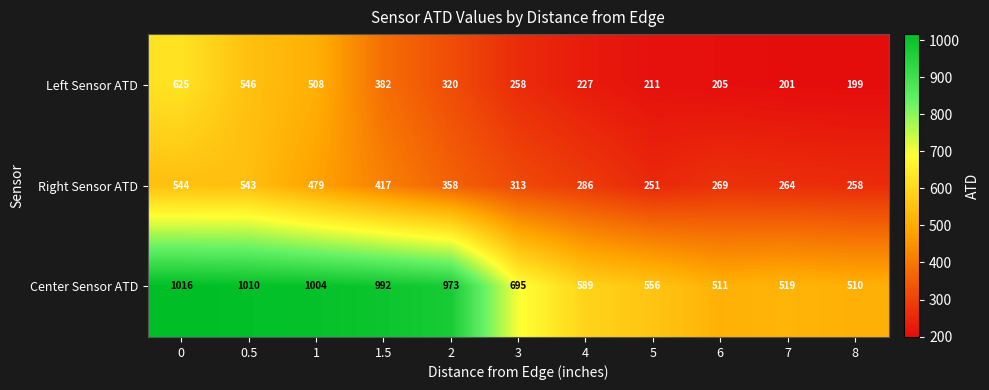

At how many categories does at least one series exceed 298?

11